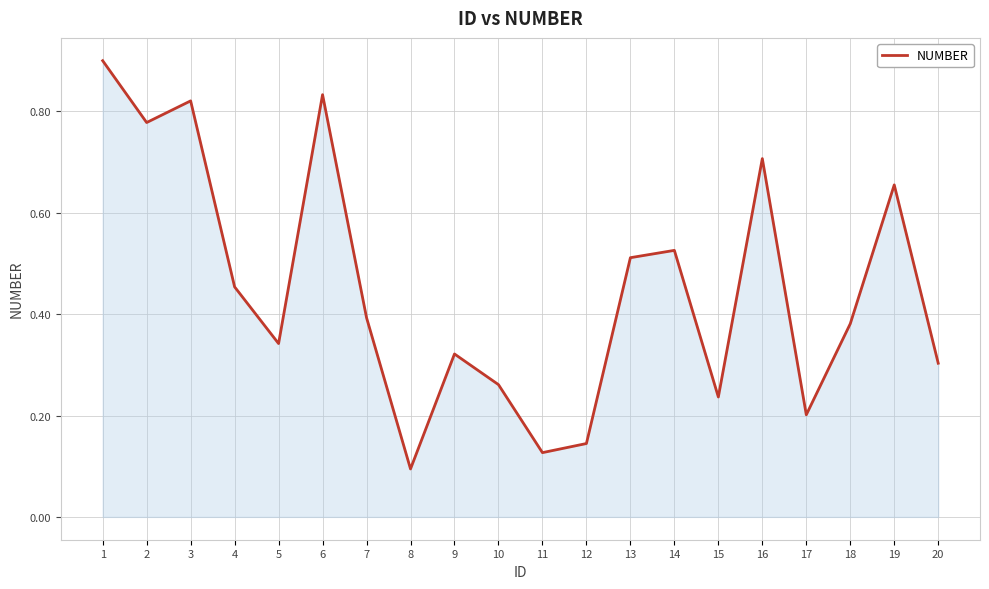

Does the chart display data point markers on the line(s)?

No